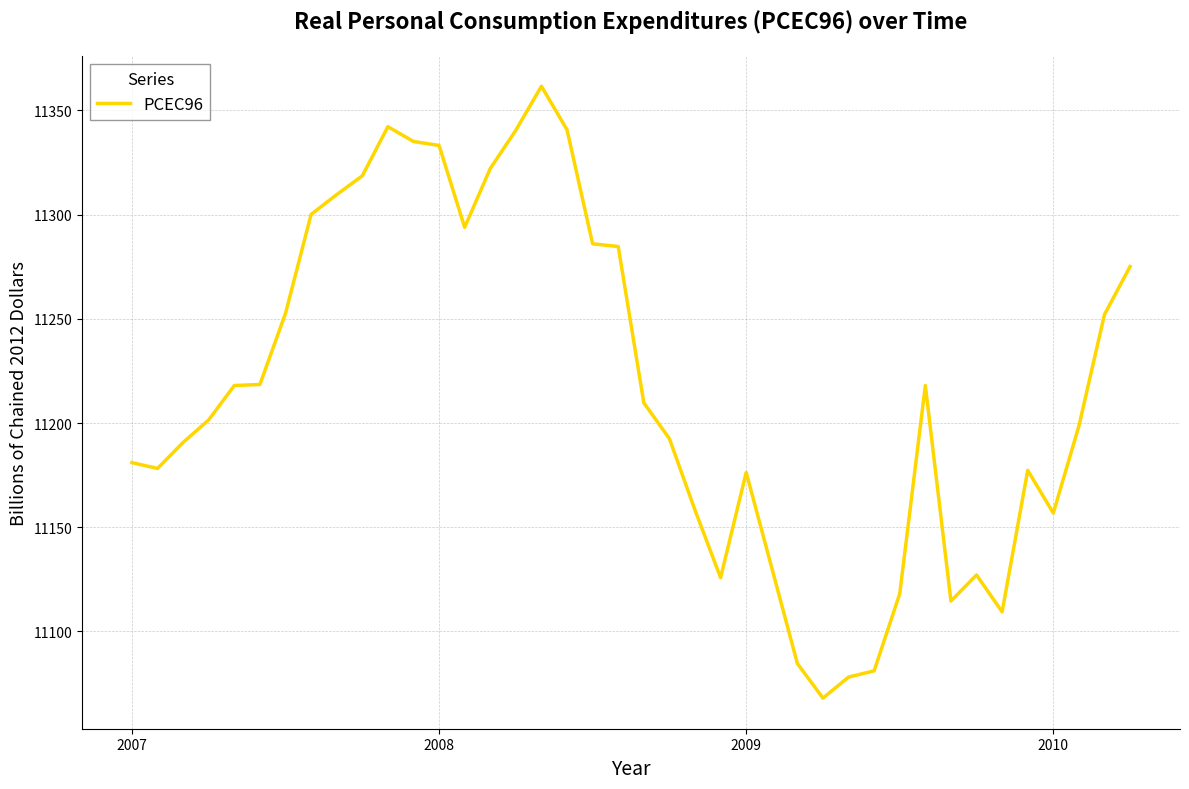

What is the minimum value shown in the chart?

11068.0